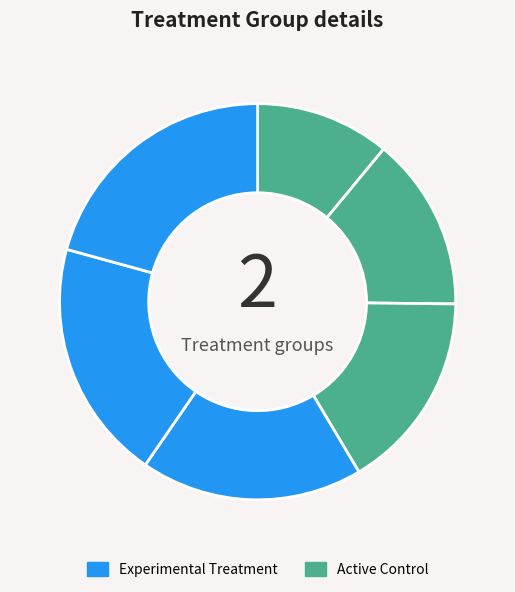

How many slices are in this pie chart?

6